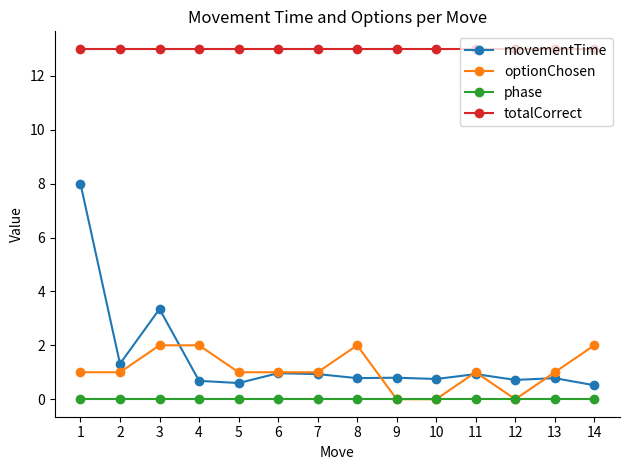

What is the average value of the optionChosen series?

1.1